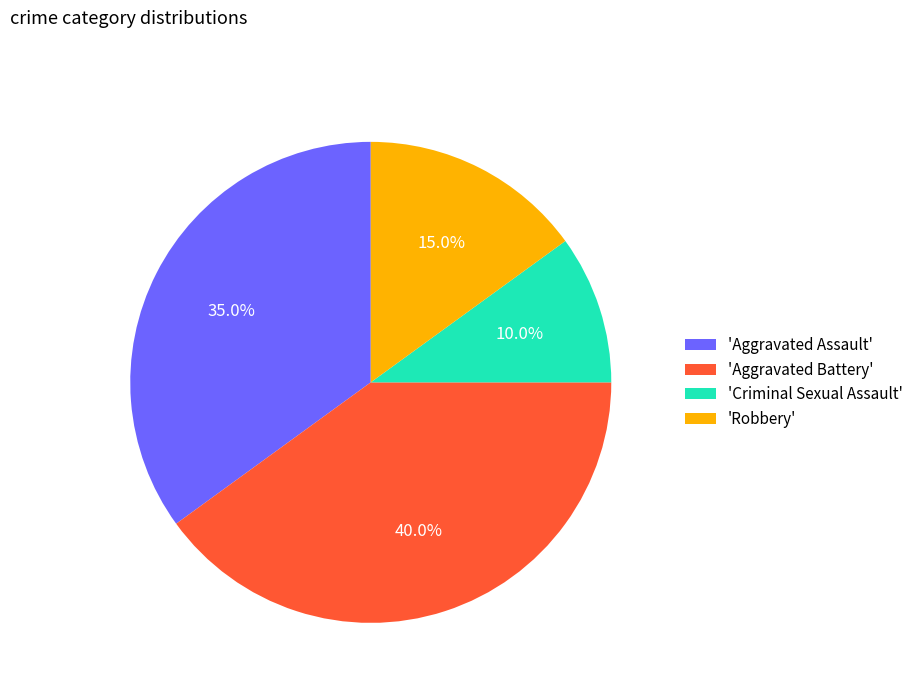

Which has a higher value, 'Criminal Sexual Assault' or 'Aggravated Battery'?

'Aggravated Battery'